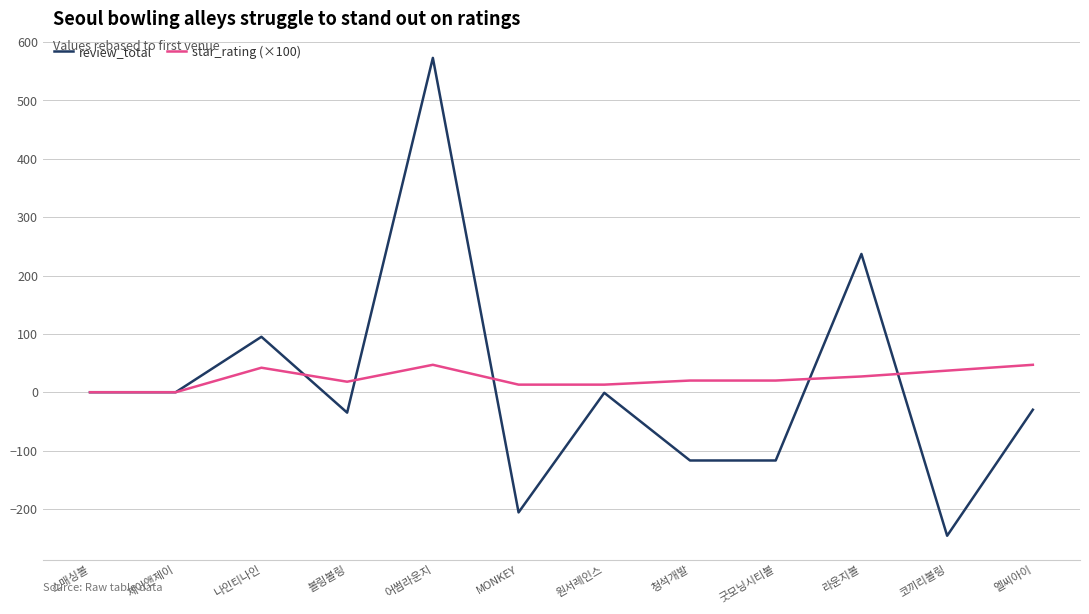

Which category has the lowest value across all series?

코끼리볼링